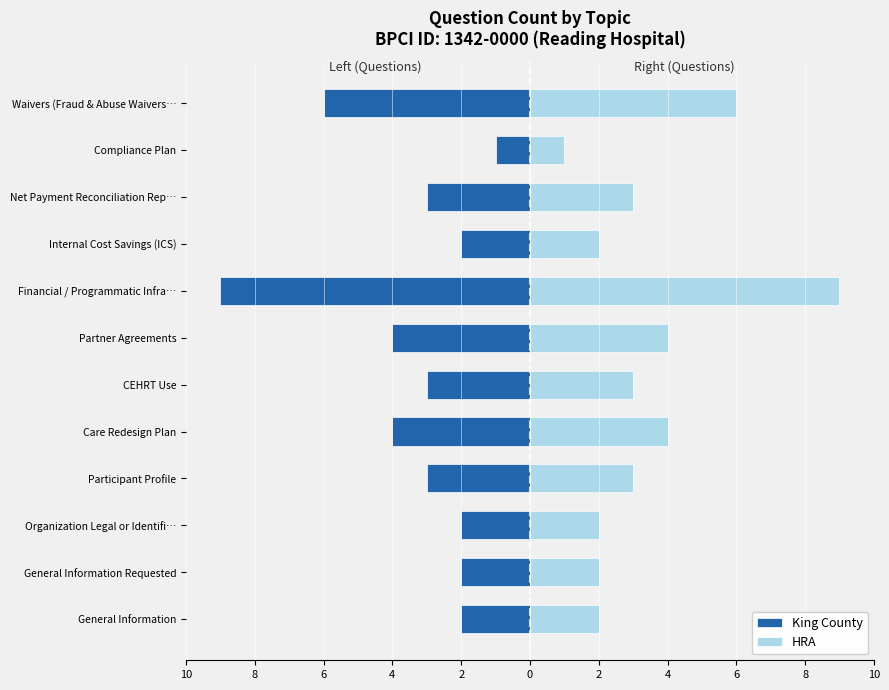

What is the value of the HRA bar at the 12th from the left?

6